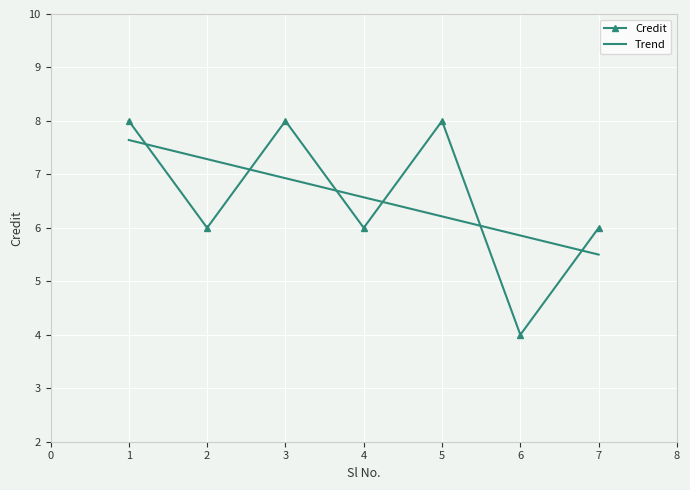

Count the Credit values in the range 6 to 8.

6